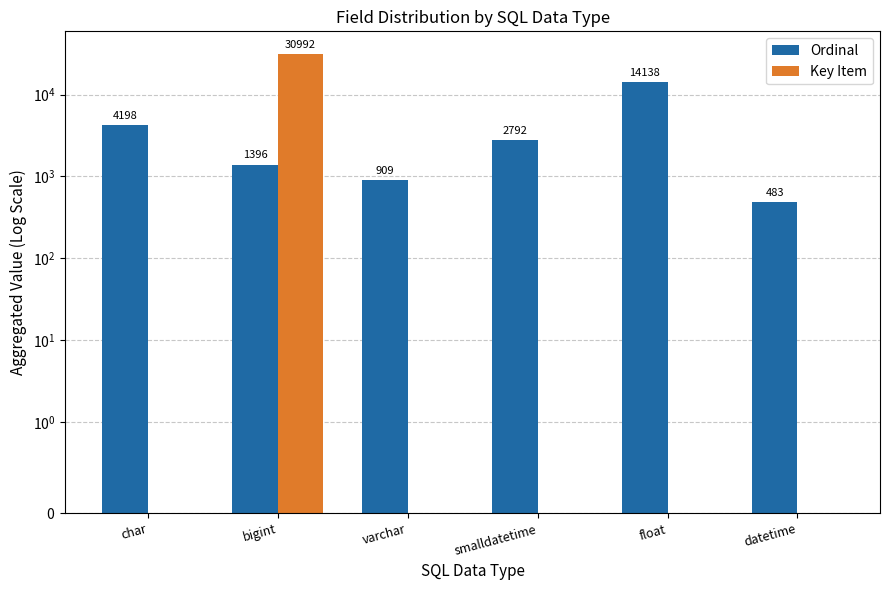

Which category has the lowest value in the Ordinal series?

datetime